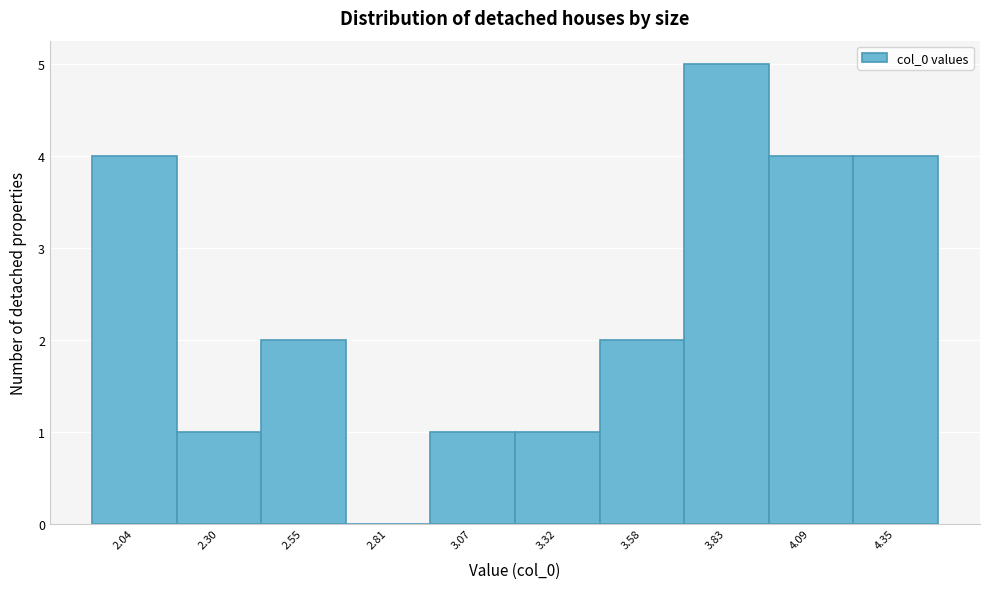

Reading left to right, list all the values displayed in this chart.

2.04=4	2.30=1	2.55=2	2.81=0	3.07=1	3.32=1	3.58=2	3.83=5	4.09=4	4.35=4